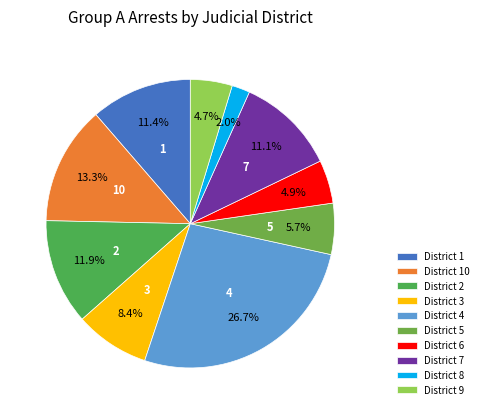

How many segments does this pie chart have?

10